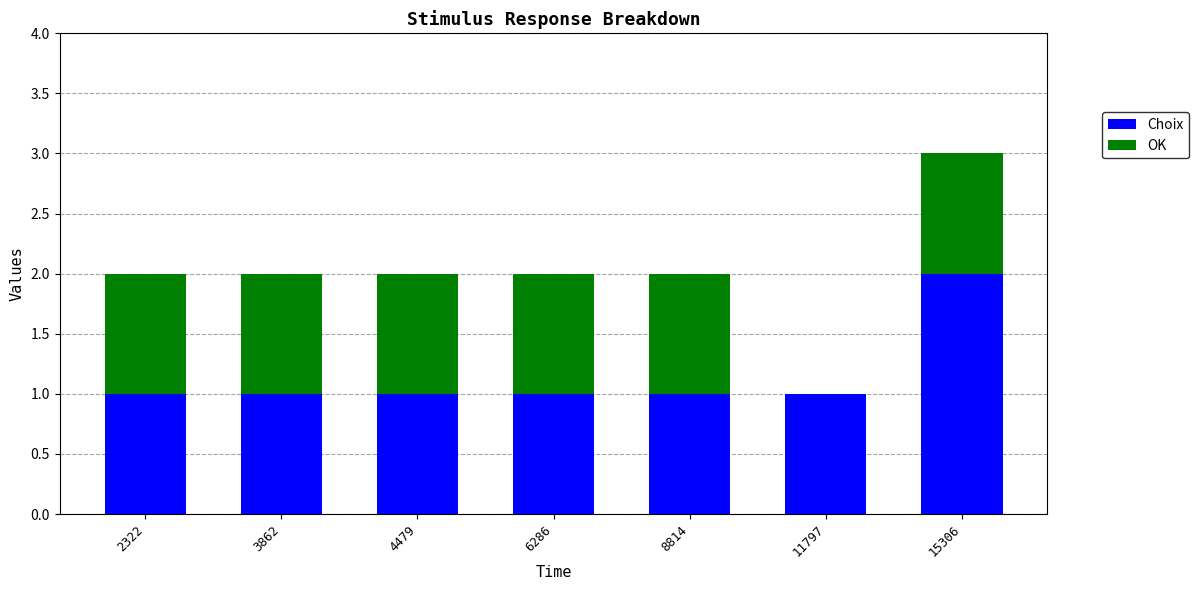

Are the bars horizontal?

No